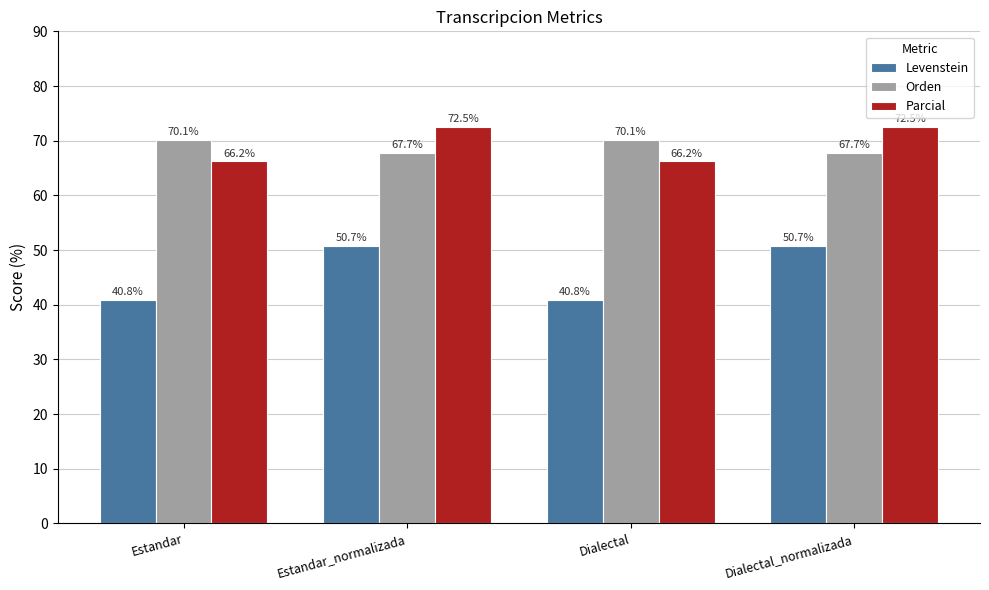

Which series has the widest spread of values?

Levenstein